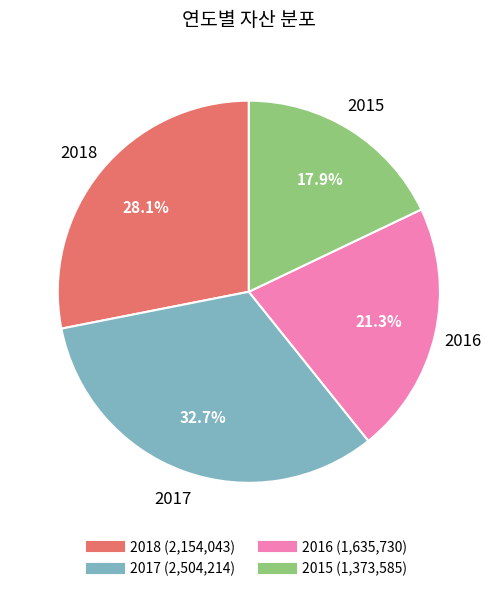

The 2016 slice represents 30% of the pie. True or false?

False